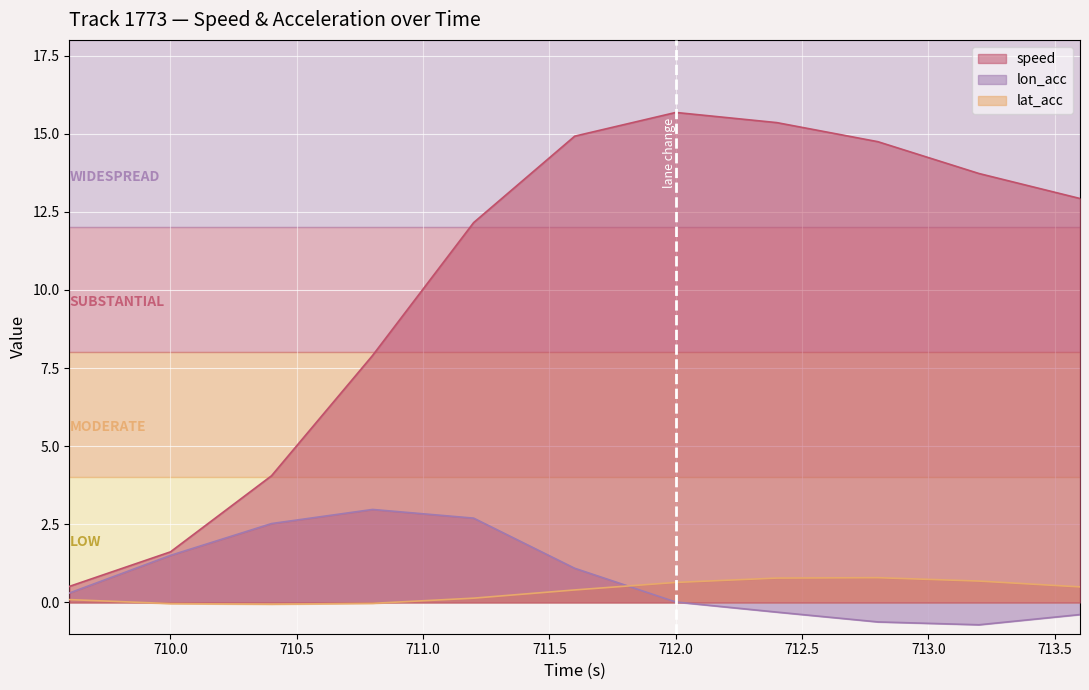

How many lines are shown in the chart?

3